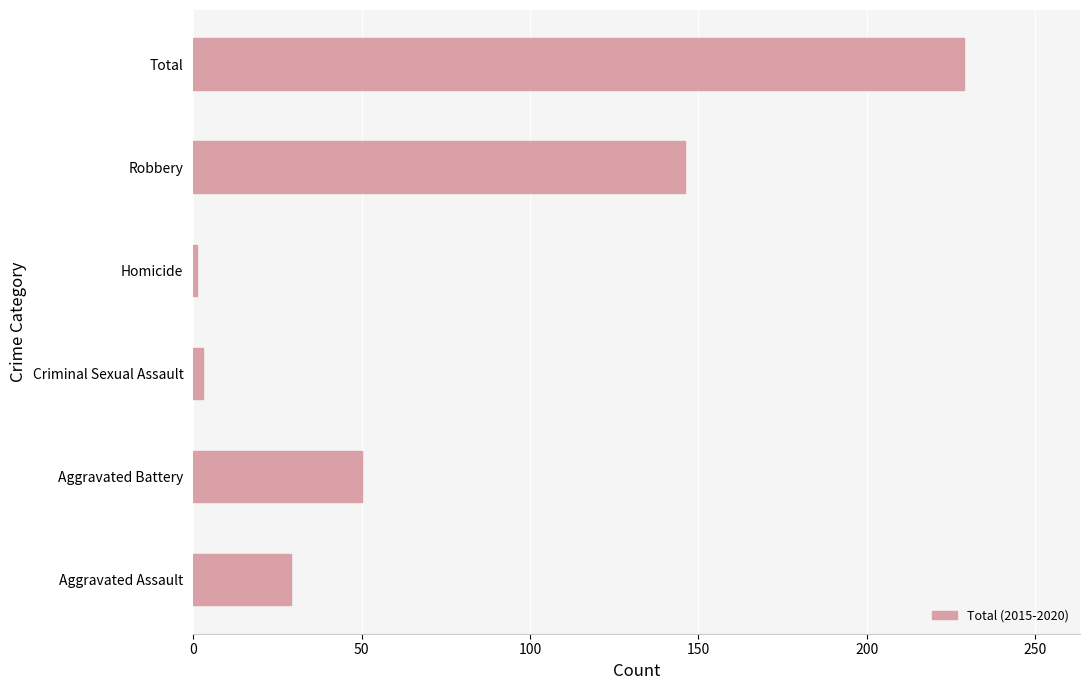

How many data points are less than 50?

3